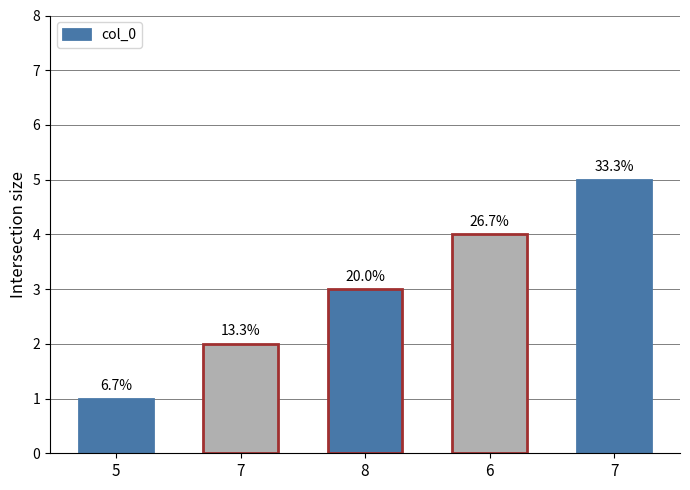

Does the chart contain any negative values?

No